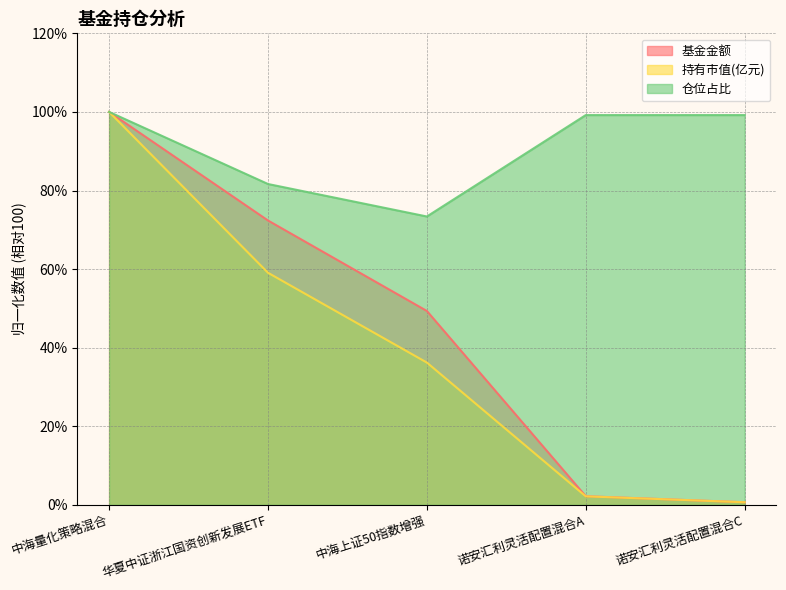

Reading left to right, what are all the values shown in this chart?

基金金额: 中海量化策略混合=100.0	华夏中证浙江国资创新发展ETF=72.4	中海上证50指数增强=49.3	诺安汇利灵活配置混合A=2.2	诺安汇利灵活配置混合C=0.7
持有市值(亿元): 中海量化策略混合=100.0	华夏中证浙江国资创新发展ETF=59.1	中海上证50指数增强=36.2	诺安汇利灵活配置混合A=2.2	诺安汇利灵活配置混合C=0.7
仓位占比: 中海量化策略混合=100.0	华夏中证浙江国资创新发展ETF=81.7	中海上证50指数增强=73.4	诺安汇利灵活配置混合A=99.2	诺安汇利灵活配置混合C=99.2